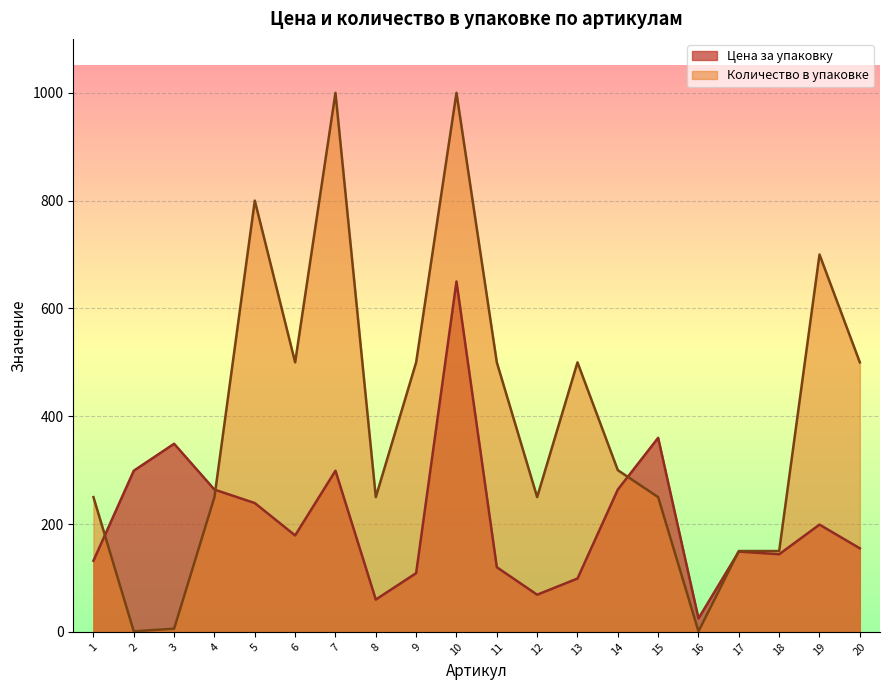

What is the difference between the highest and lowest values at 18?

6